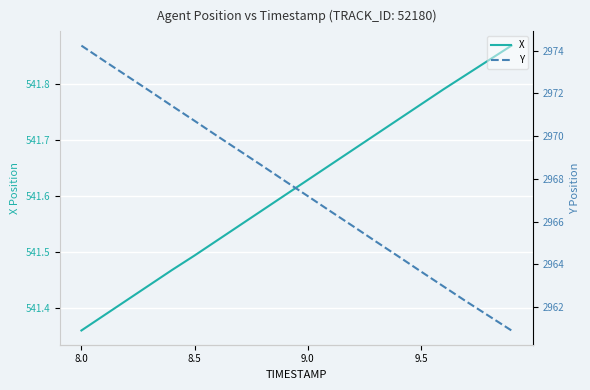

What is the minimum value shown in the chart?

541.4